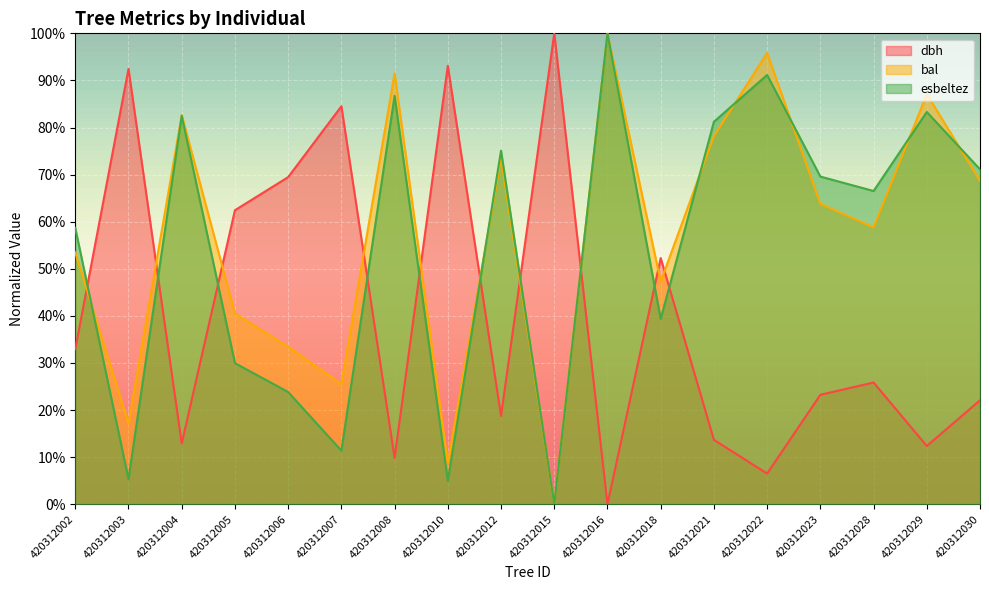

What is the difference between the second highest and minimum values in the esbeltez series?

0.9